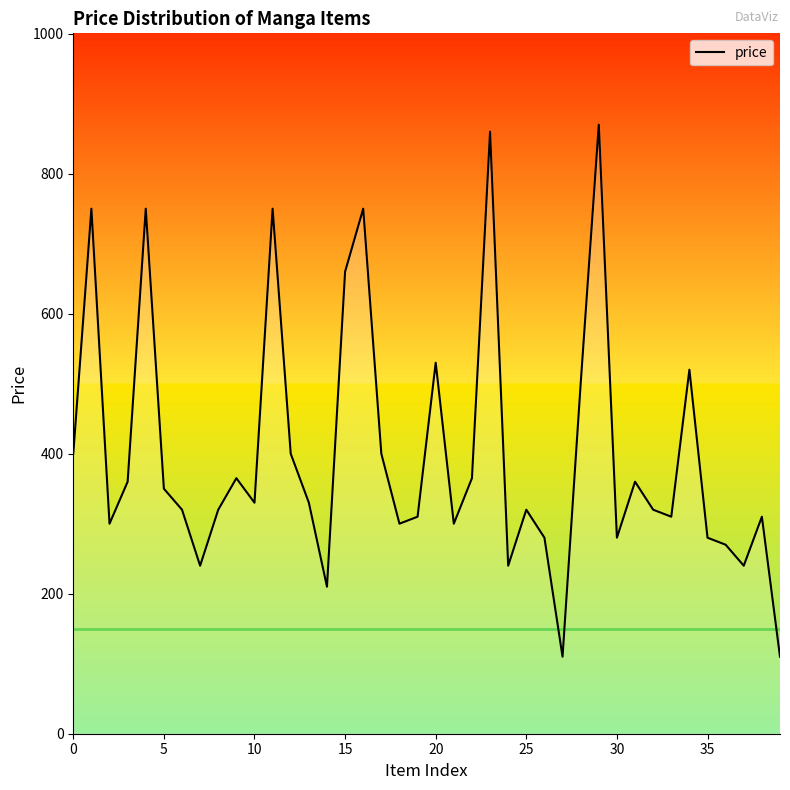

What is the smallest value displayed?

110